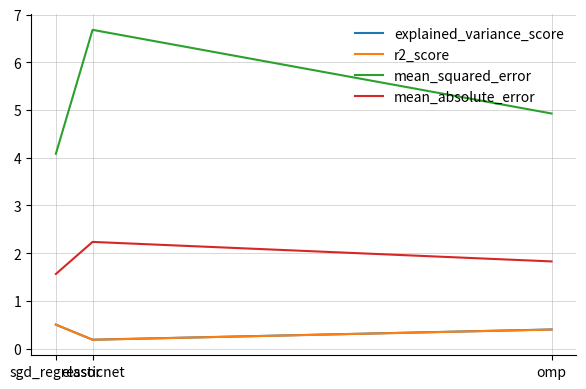

Which series has the widest spread of values?

mean_squared_error